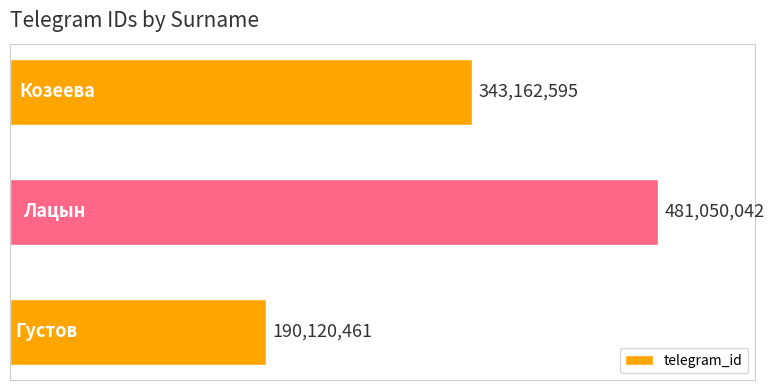

Reading bottom to top, extract all data points from this chart.

190120461	481050042	343162595